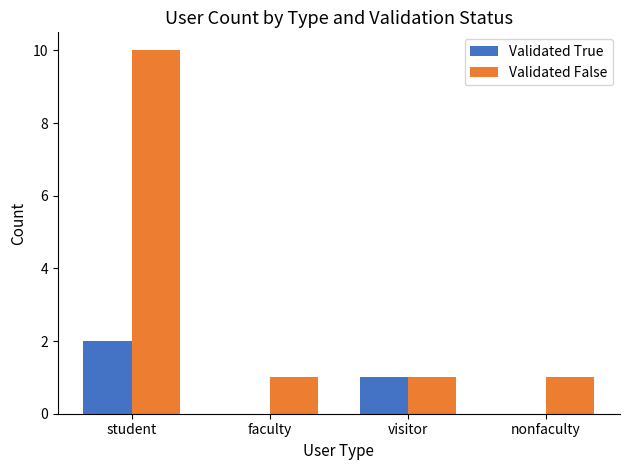

Which category has the highest value in the Validated False series?

student